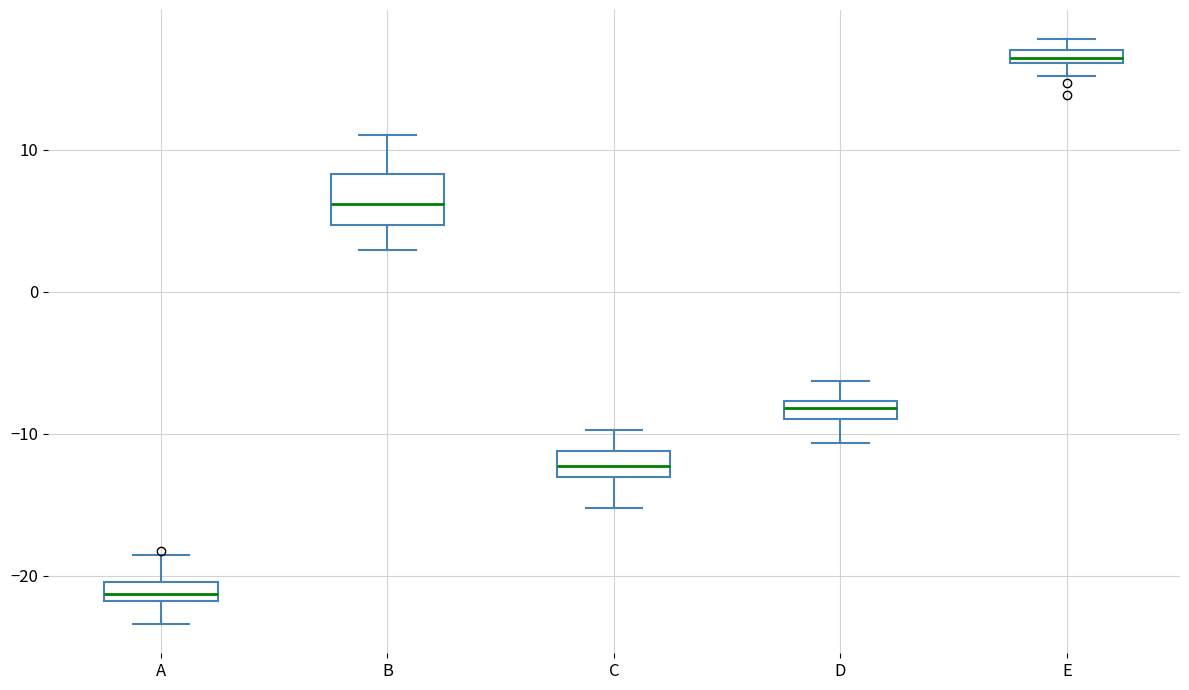

Which box has the highest median line?

E